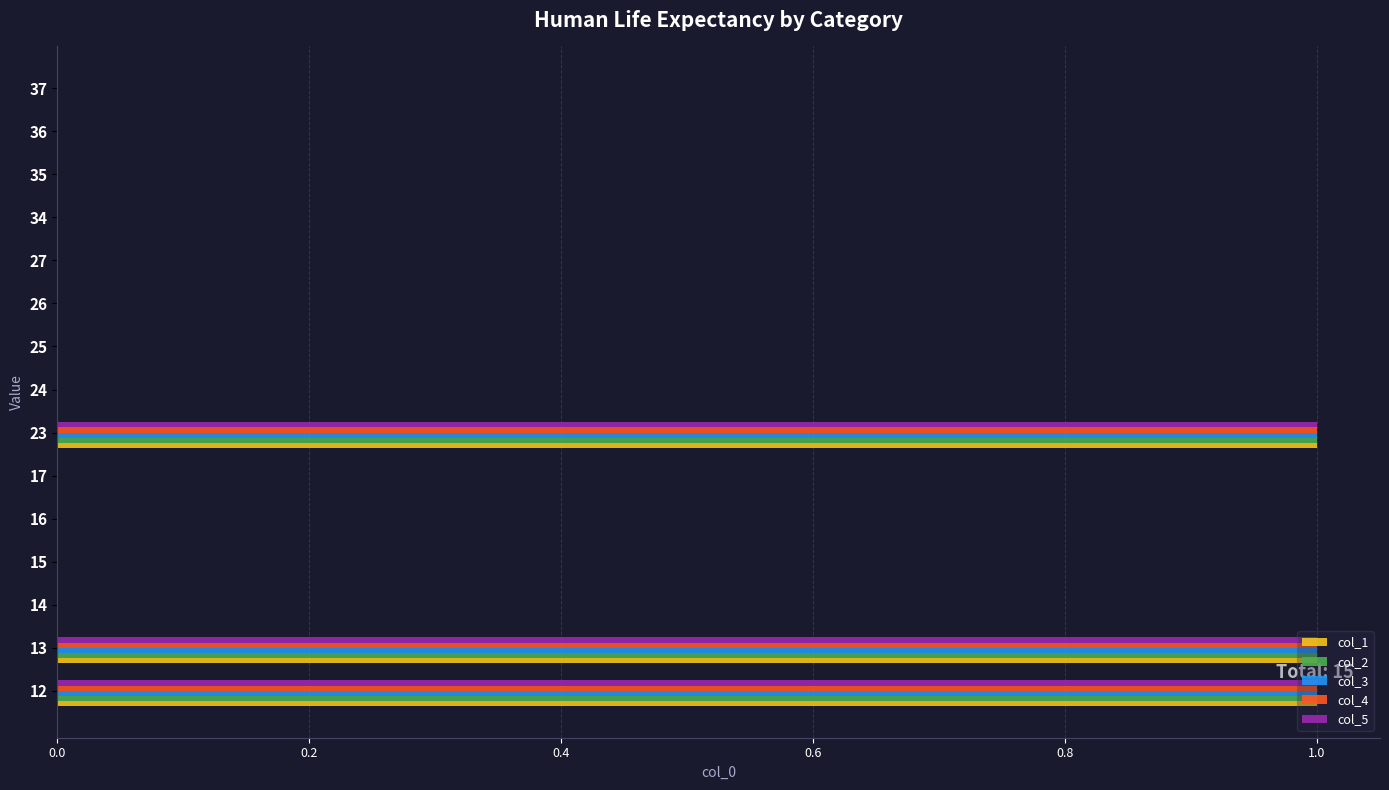

True or false: col_2 has a value of 0 at 36.

True